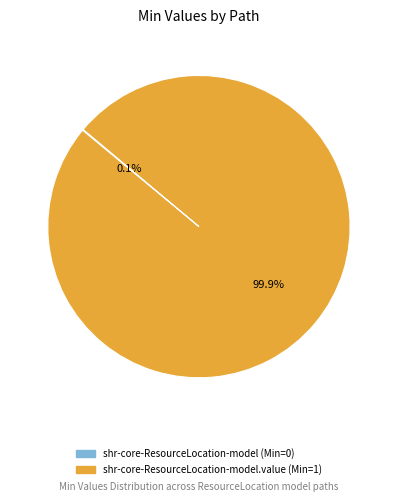

Is there a majority slice in this chart?

Yes